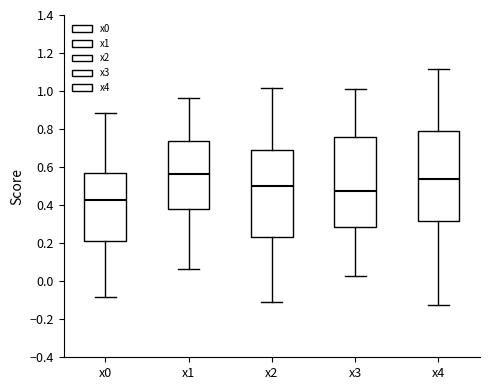

Which box has the lowest median line?

x0